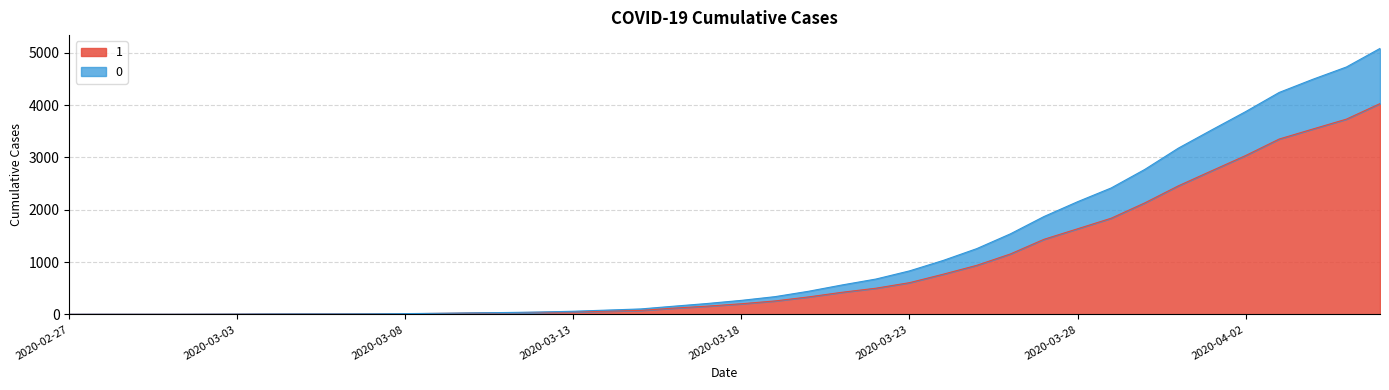

At which label does 1 first exceed 204?

2020-03-19